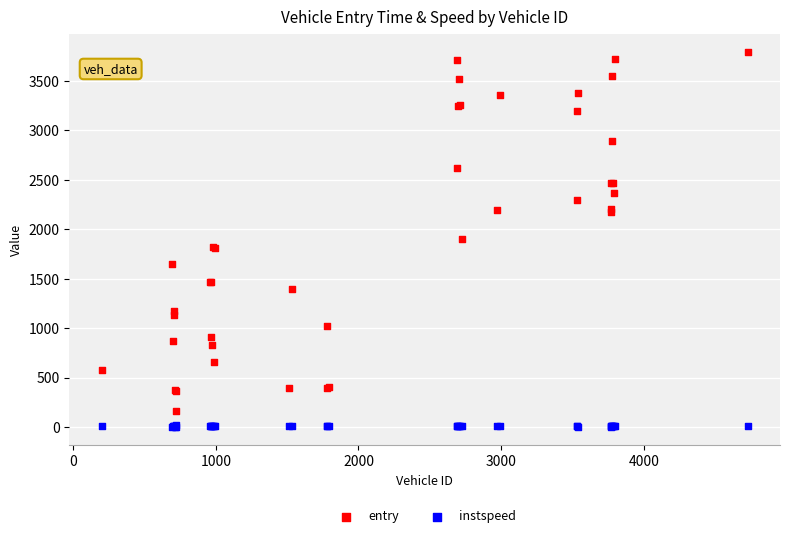

Which series contains the highest Y value?

entry